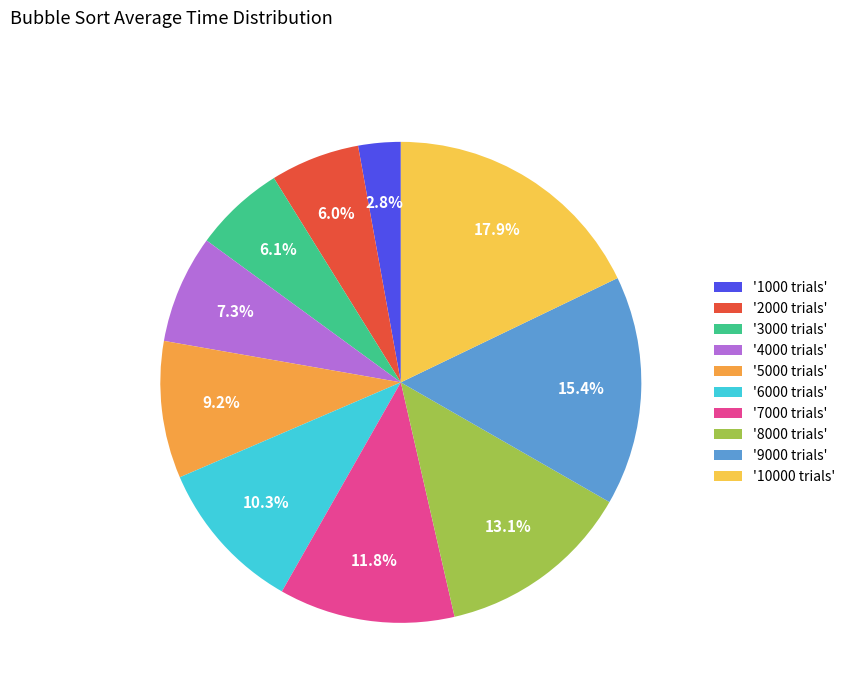

What percentage do '7000 trials' and '5000 trials' together represent?

21.0%